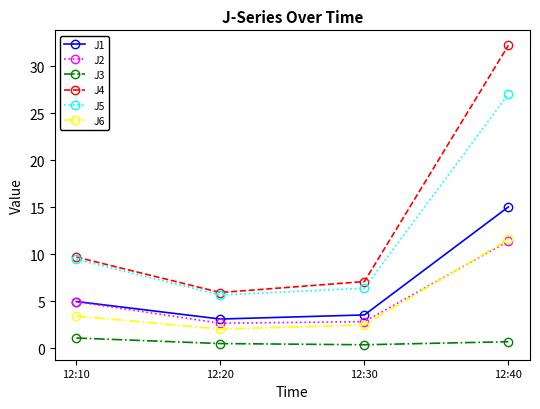

Is the value of J3 at 12:40 greater than the value of J2 at 12:10?

No